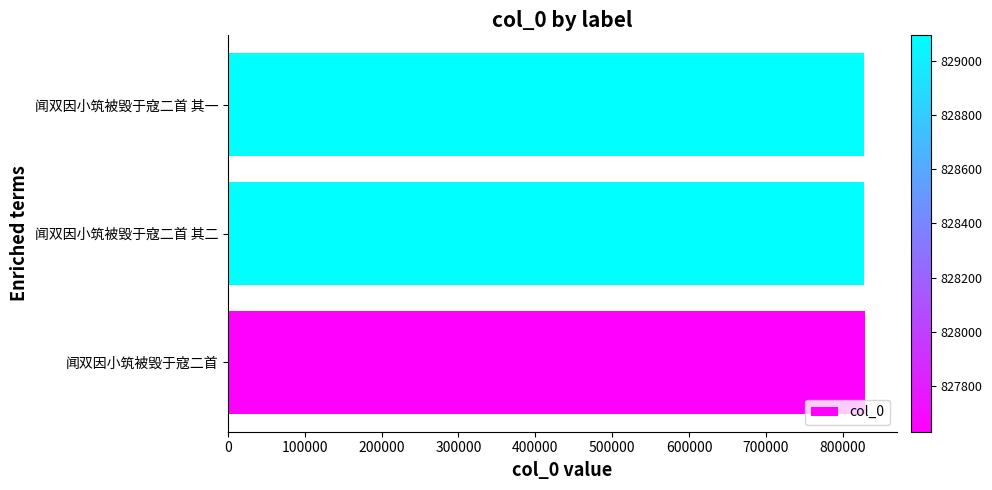

How many values are below 827632?

1